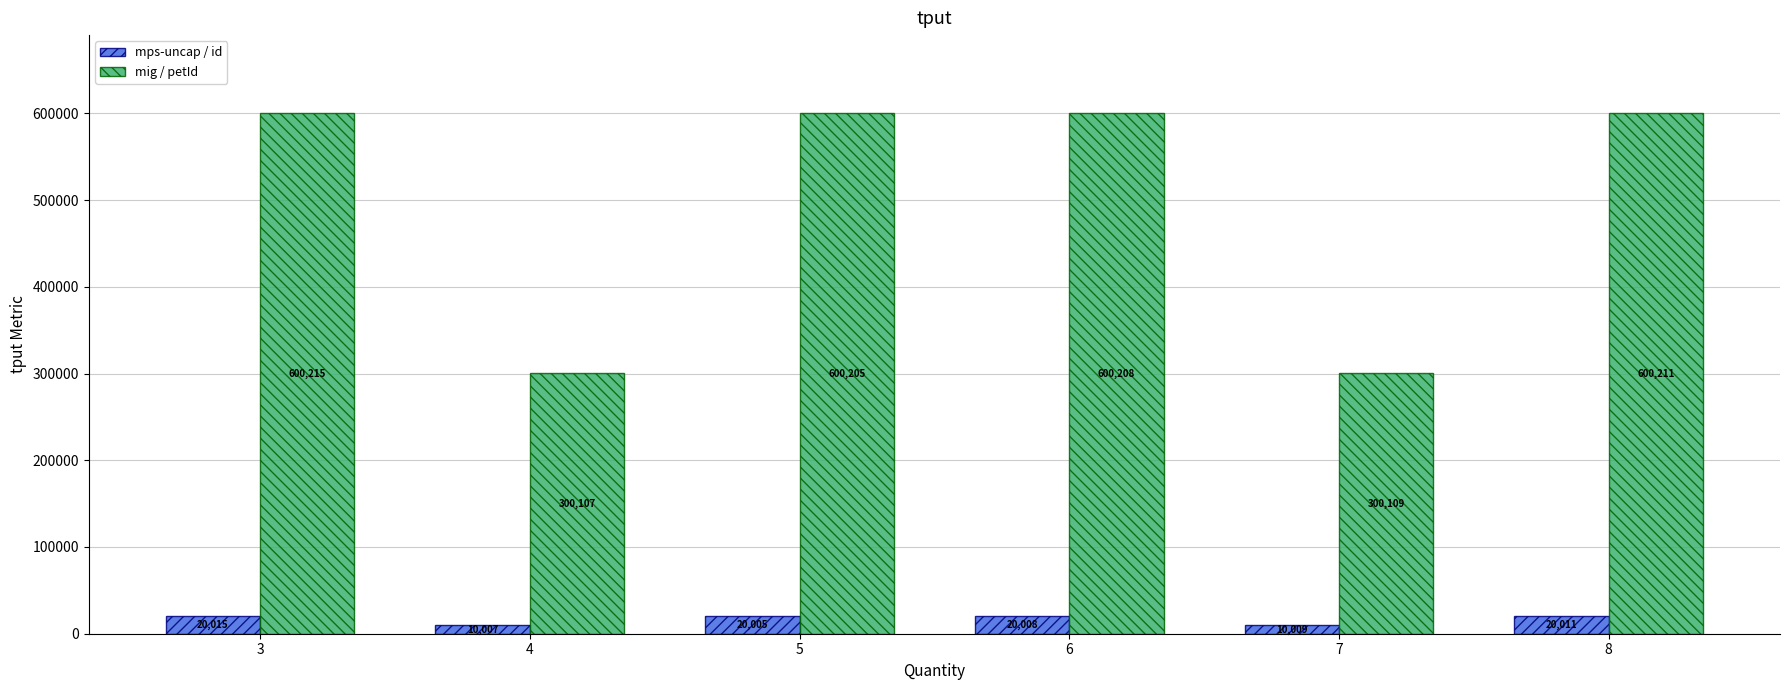

How many distinct data groups are displayed?

2